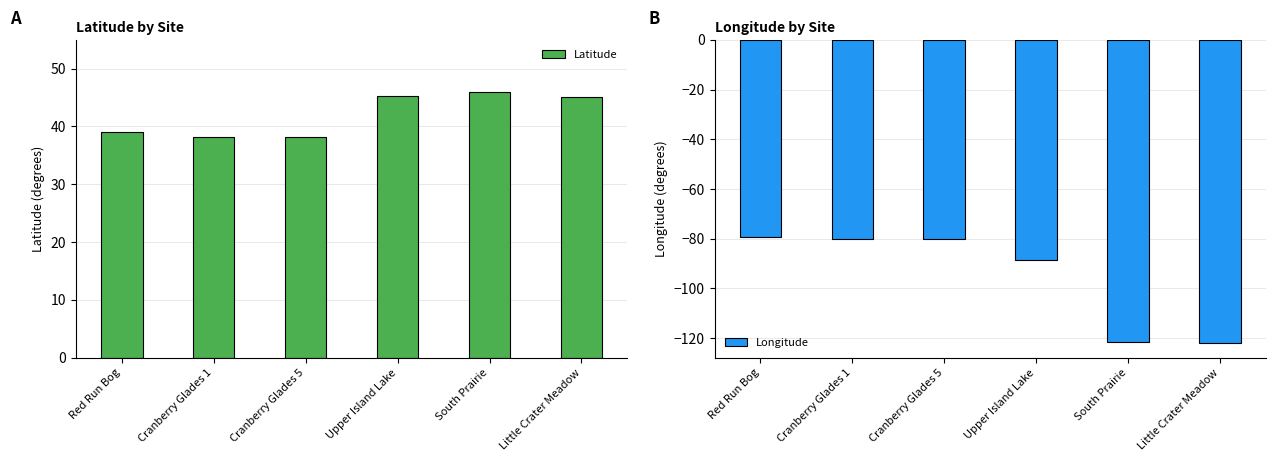

The Longitude series shows -106.4 at Cranberry Glades 1. True or false?

False